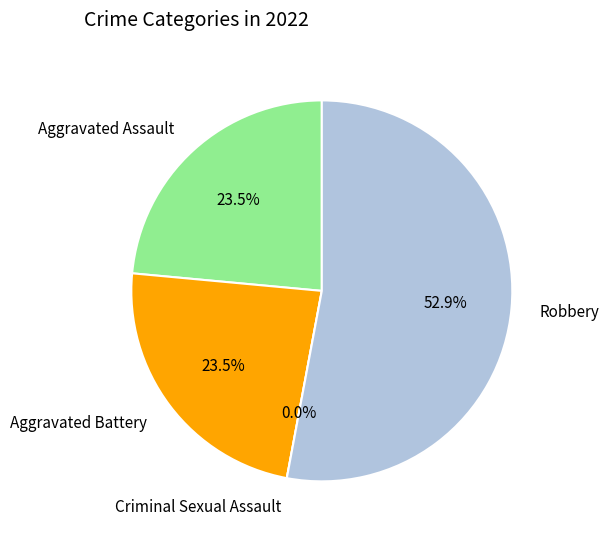

Is it true that Robbery is 43% of the pie?

False